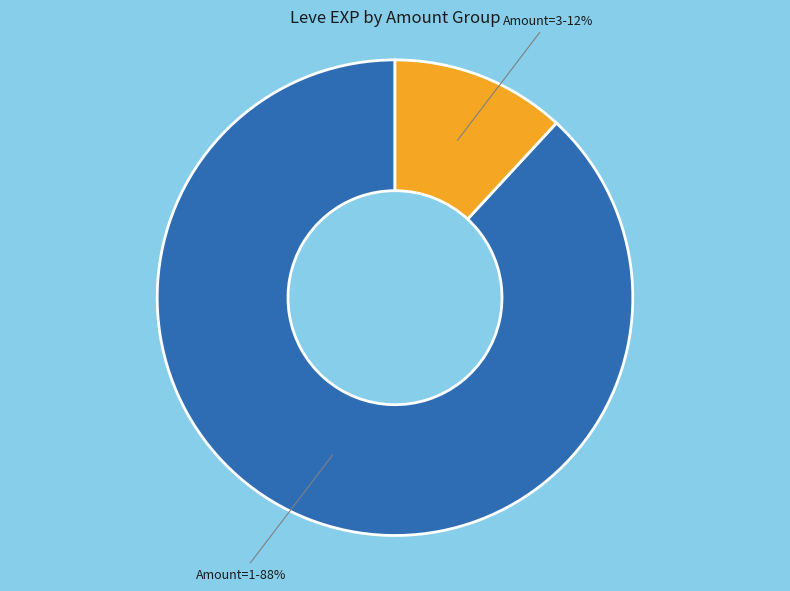

Which slice is the largest?

Amount=1